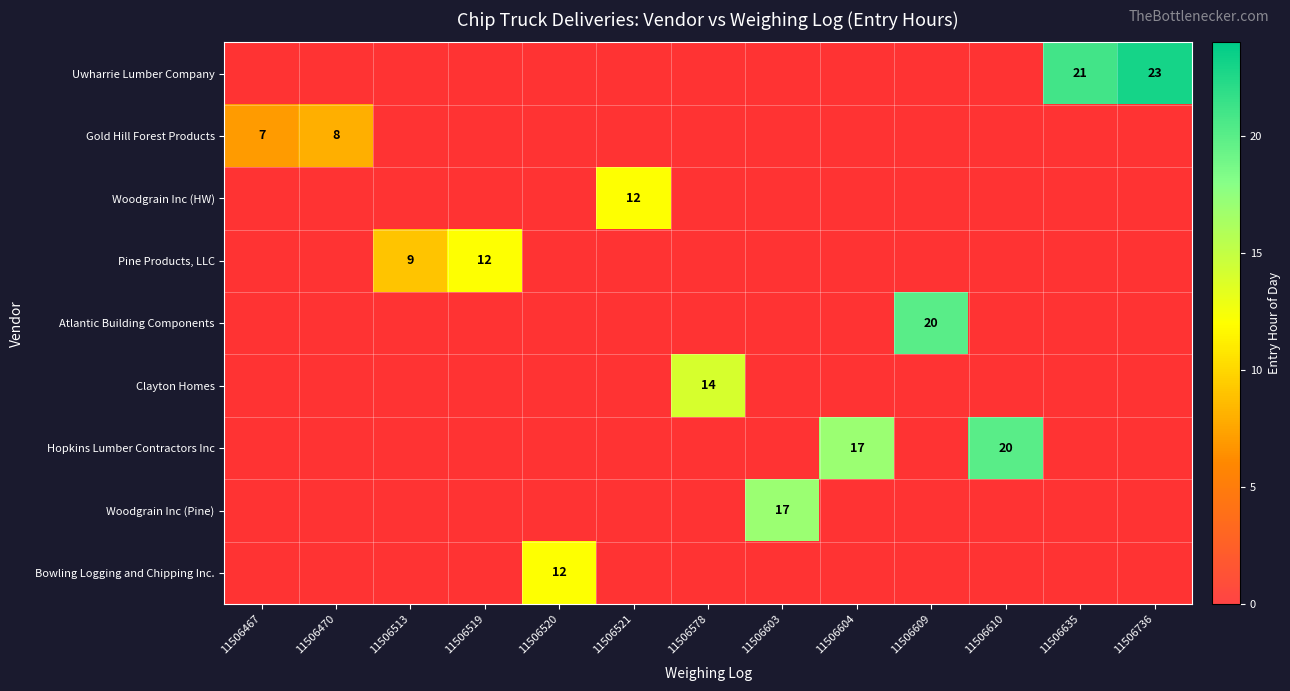

What is the minimum value shown in the chart?

7.0